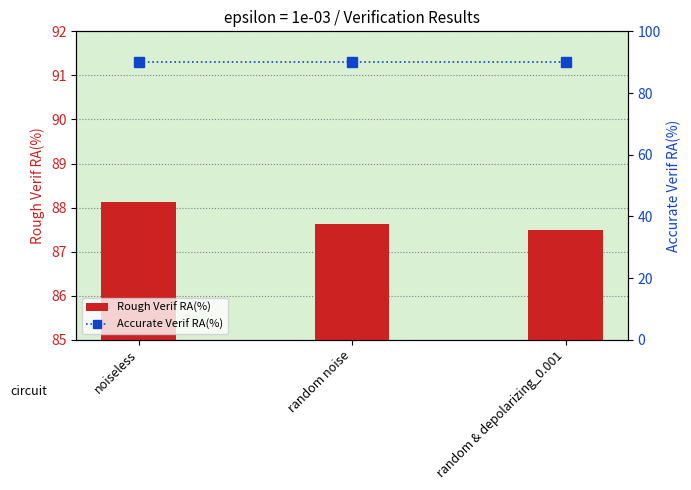

What are all the series names shown in the legend?

Rough Verif RA(%), Accurate Verif RA(%)